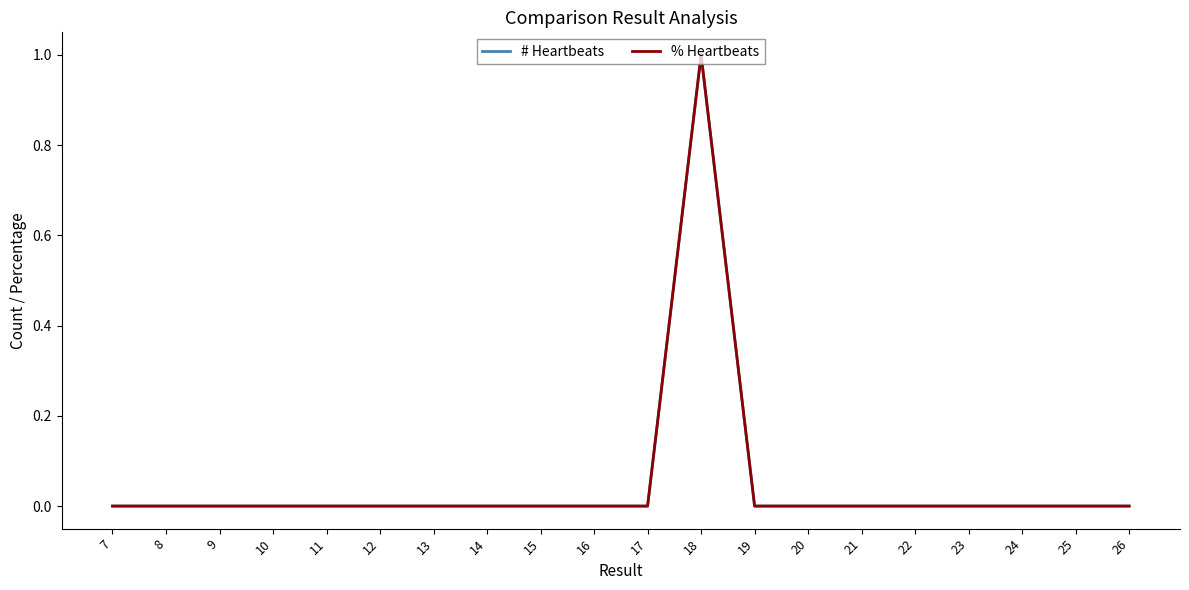

Is this an area chart (filled region under the line)?

No